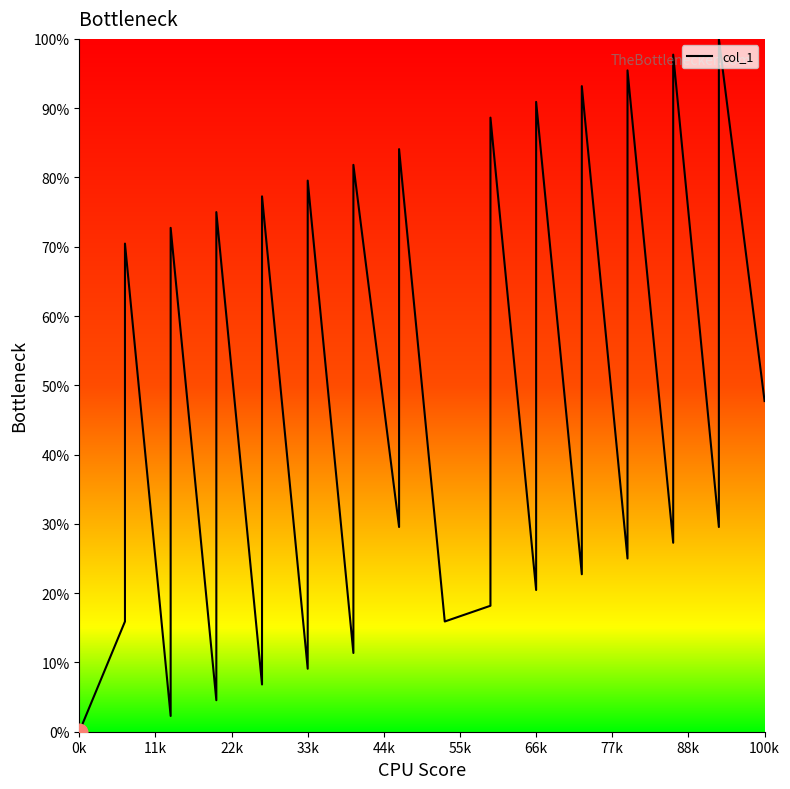

The value at 35 is 26.5. True or false?

False